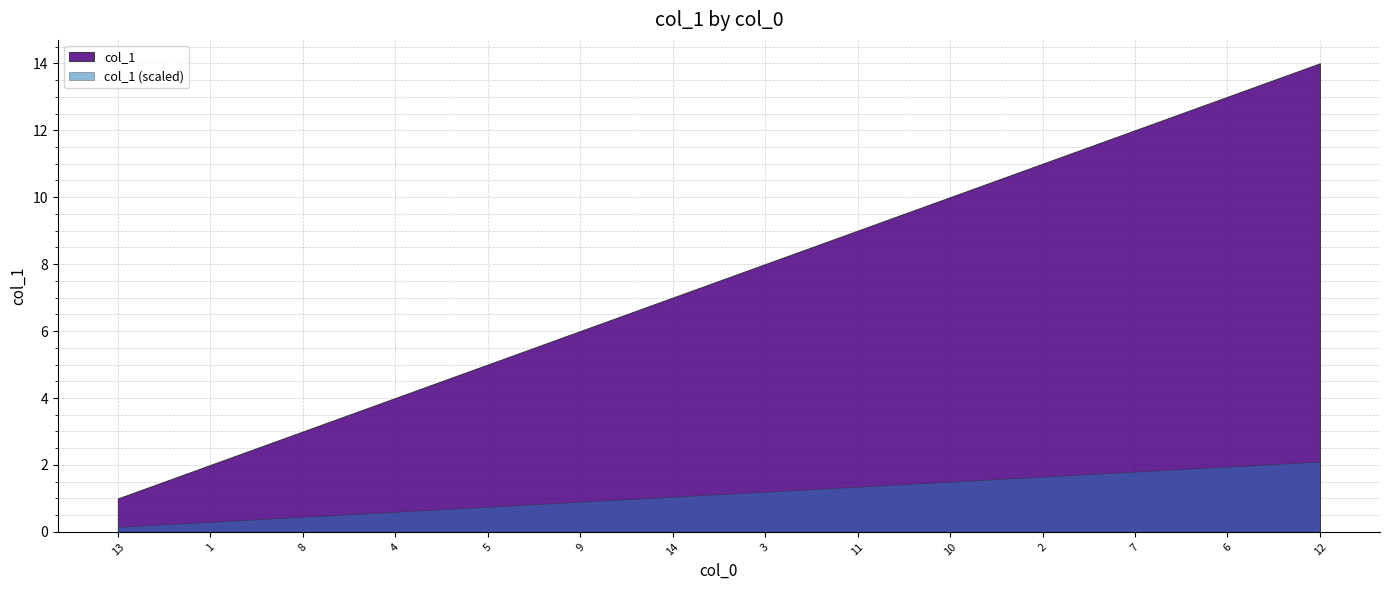

Reading left to right, list all the values displayed in this chart.

13=1	1=2	8=3	4=4	5=5	9=6	14=7	3=8	11=9	10=10	2=11	7=12	6=13	12=14